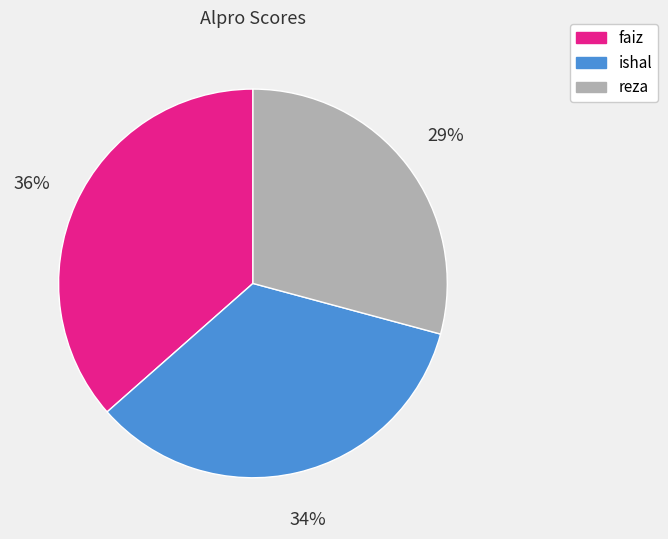

The reza slice represents 29% of the pie. True or false?

True